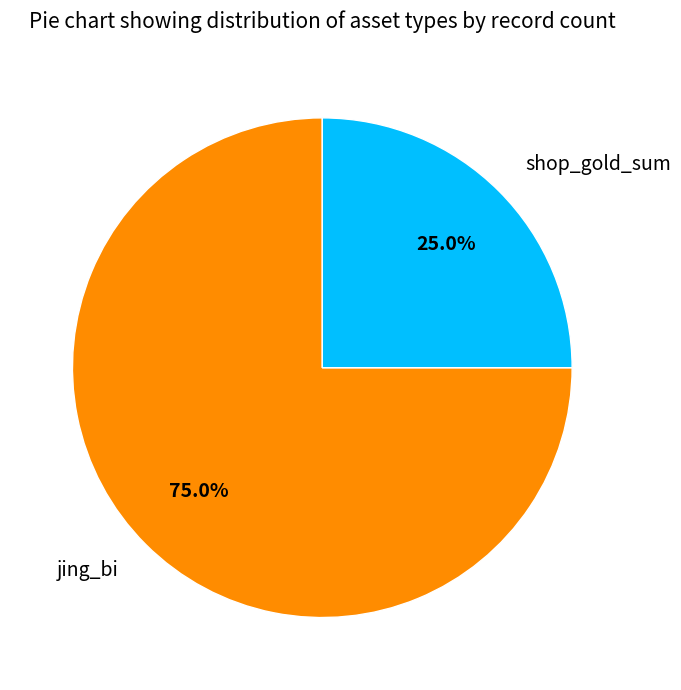

What percentage is the shop_gold_sum slice, to the nearest percent?

25%